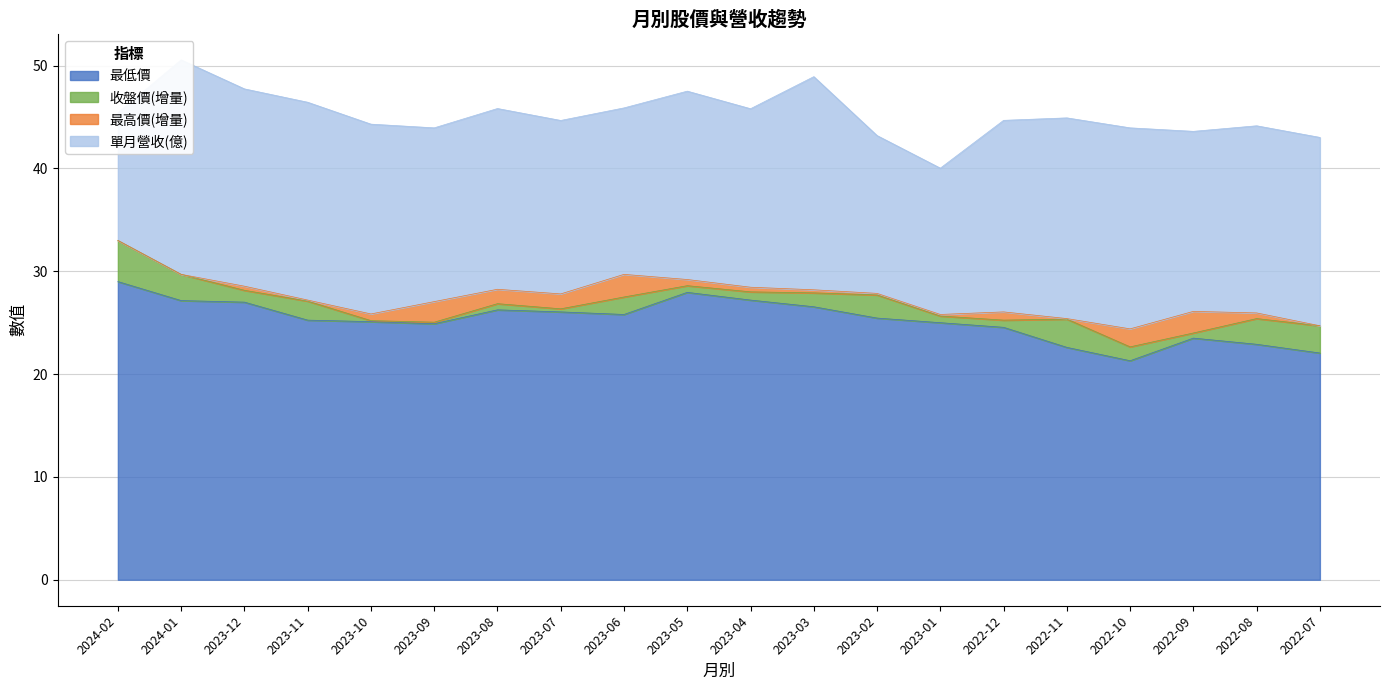

What is the minimum value for 最低價?

21.3